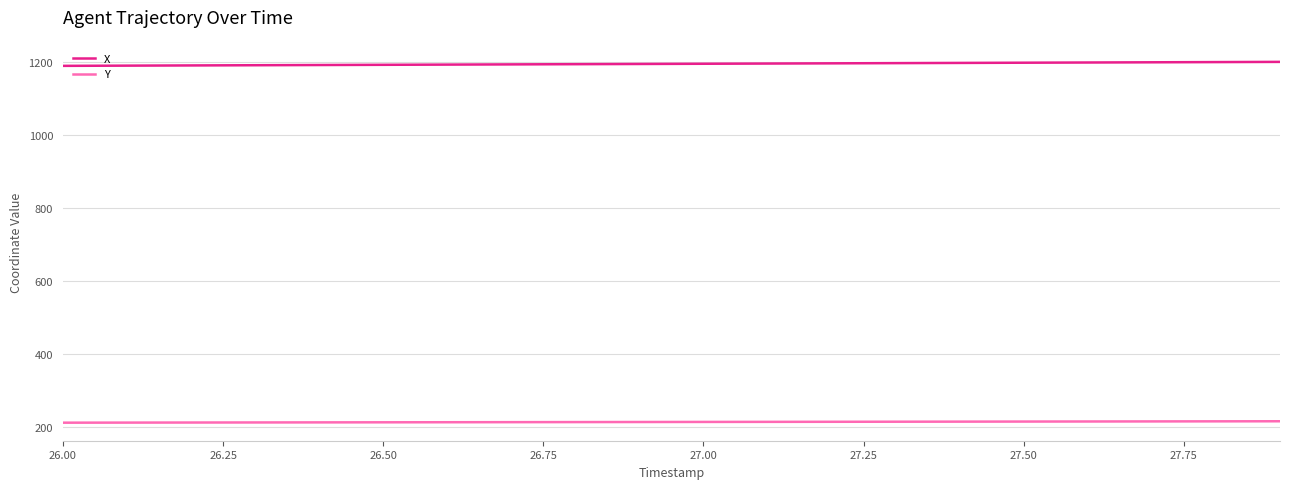

At how many categories does at least one series exceed 509?

20